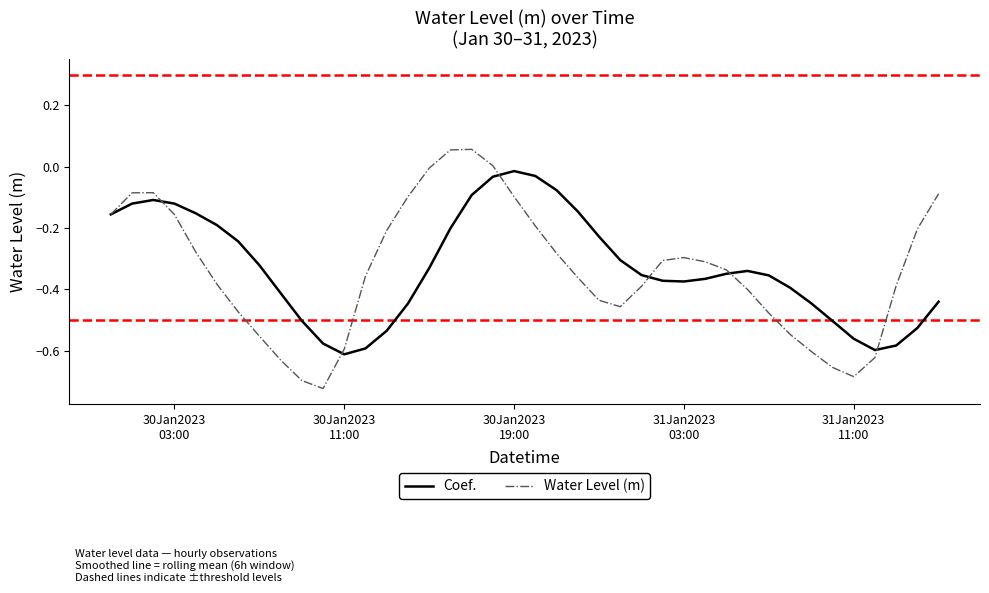

Rank the series by their average value, from highest to lowest.

Coef., Water Level (m)